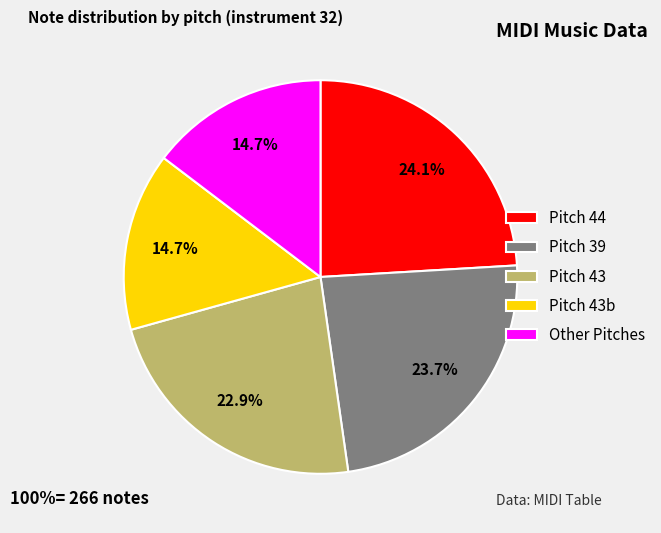

Does Other Pitches represent more than half of the total?

No